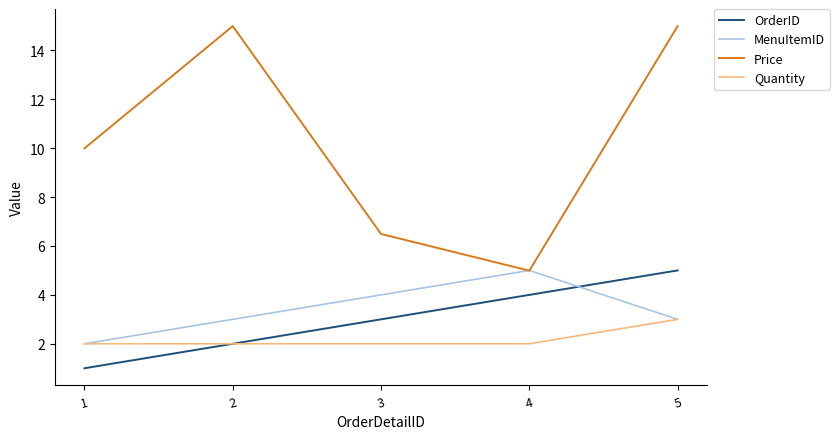

True or false: Quantity and Price intersect in this chart.

False